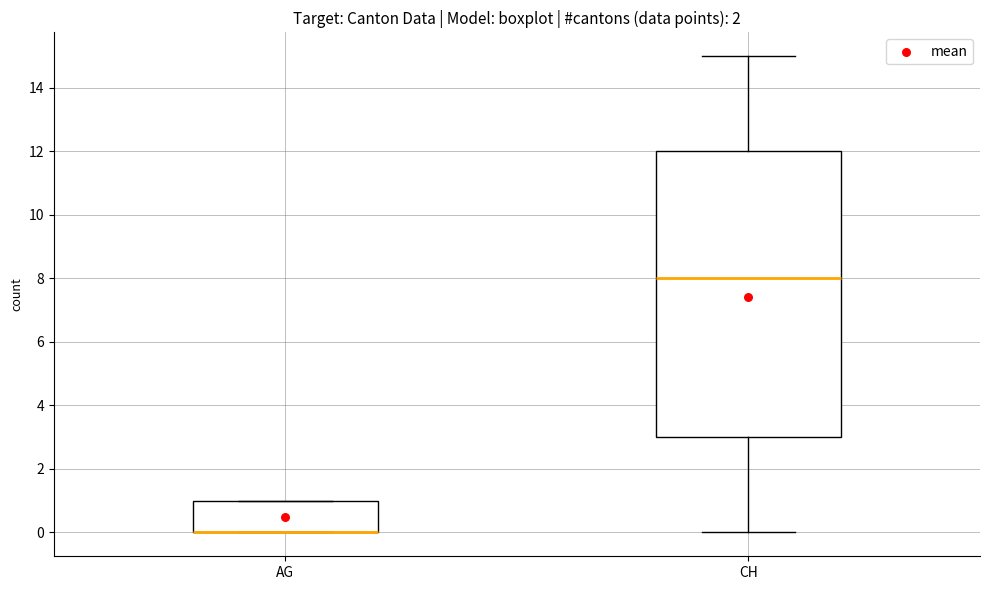

Which box is the tallest, from its lower edge to its upper edge?

CH